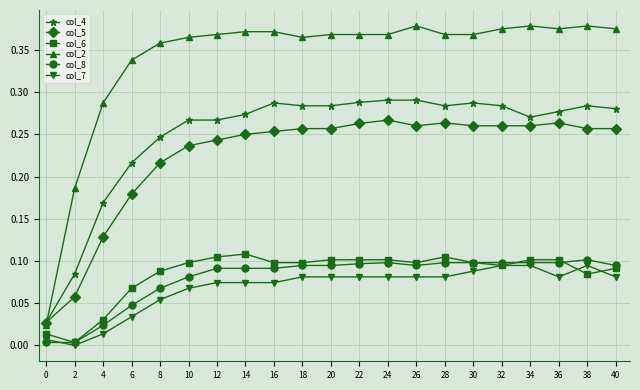

At which label does col_7 reach its minimum?

2